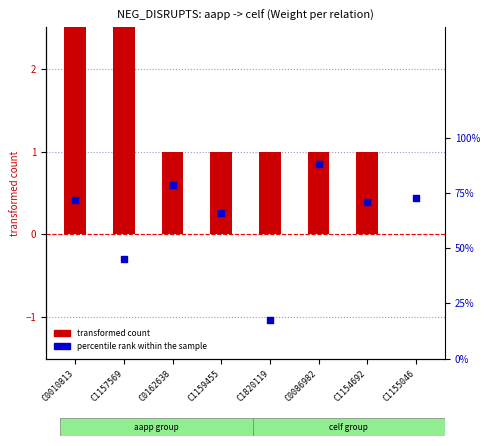

Is the value of percentile rank within the sample at C1159455 greater than the value of transformed count at C1155046?

Yes